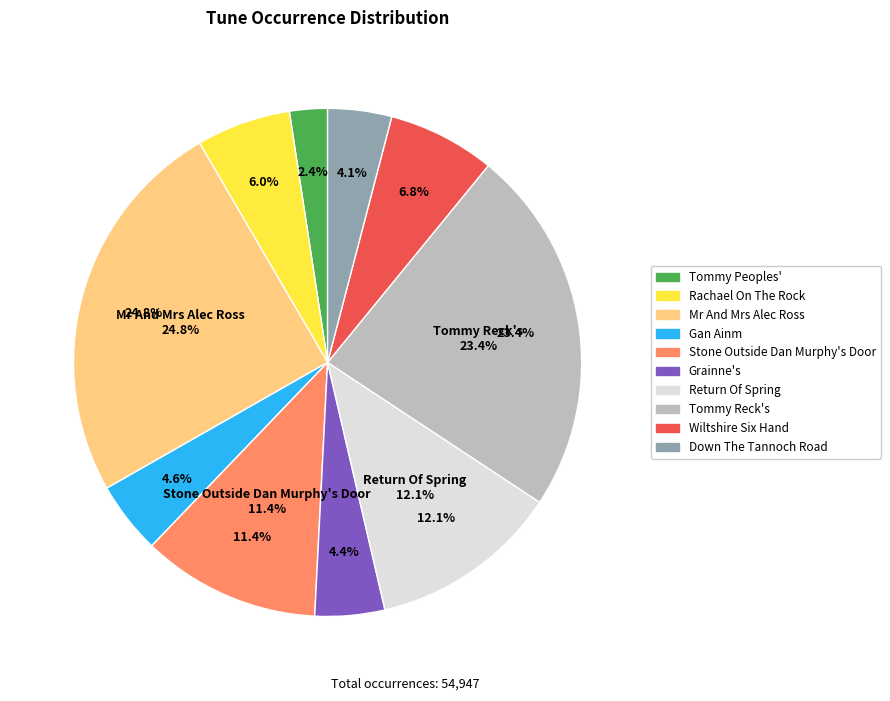

What percentage is the Tommy Reck's slice, to the nearest percent?

23%